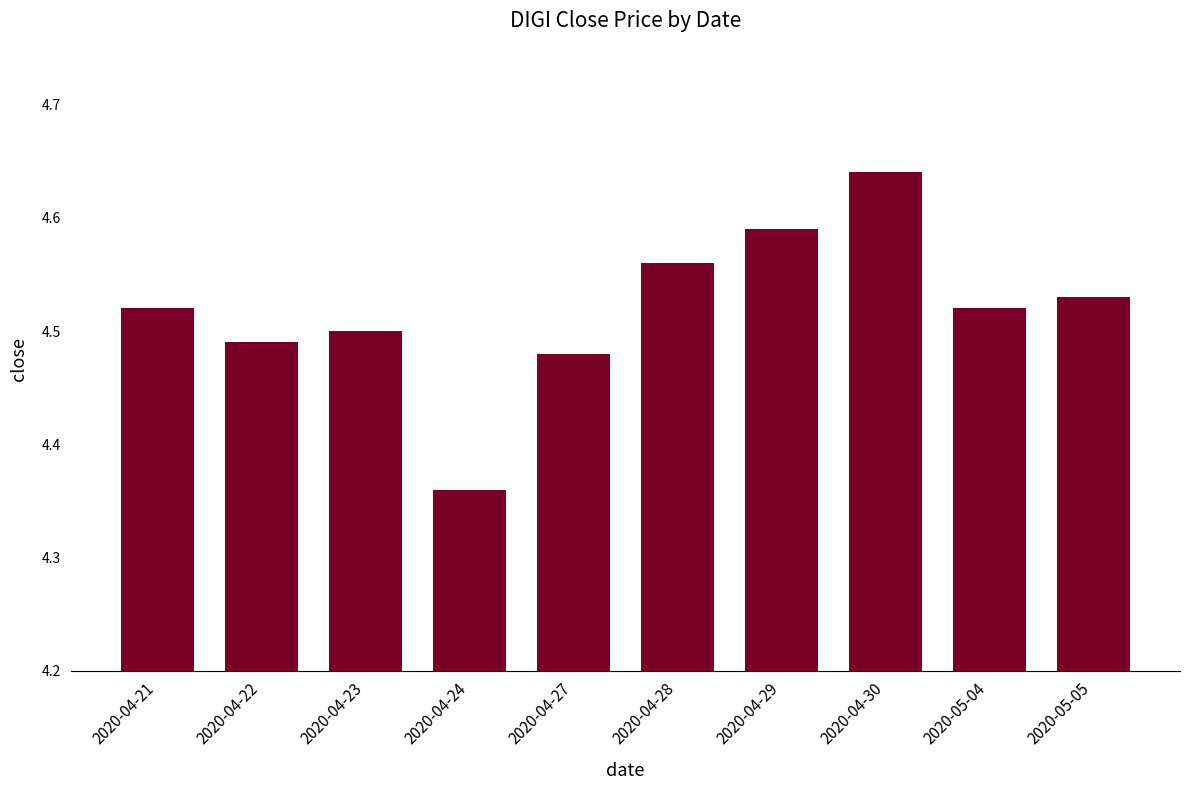

Which label corresponds to the smallest value in the chart?

2020-04-24